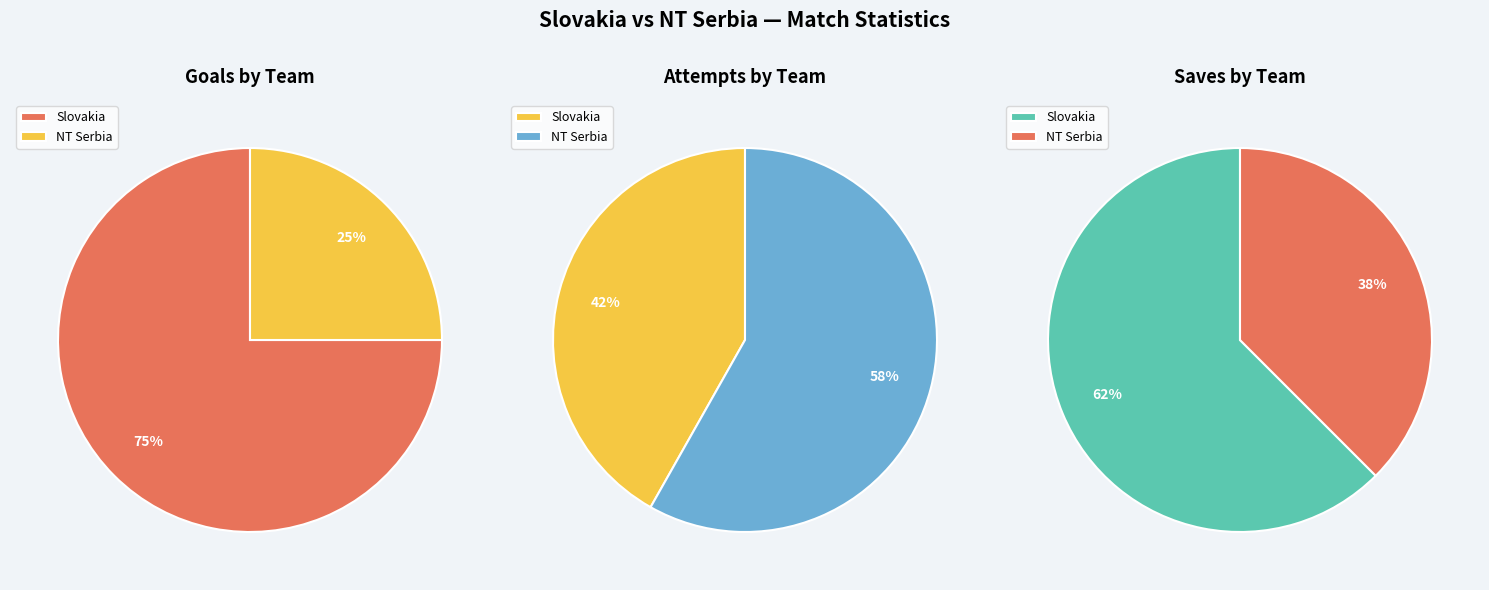

Is the sum of 6 and 11 greater than half?

No